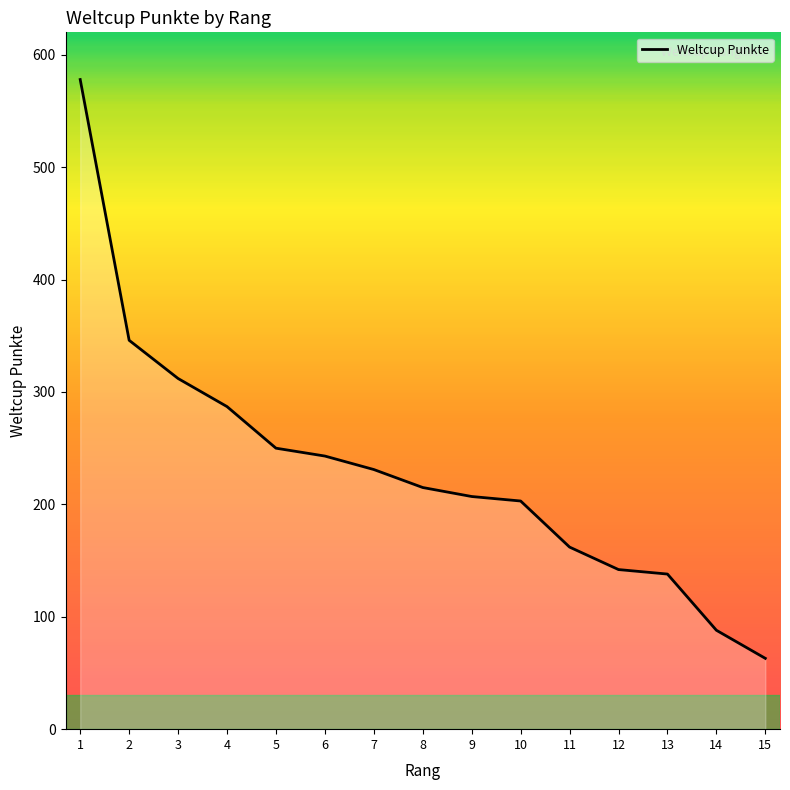

How many series are shown in this chart?

1